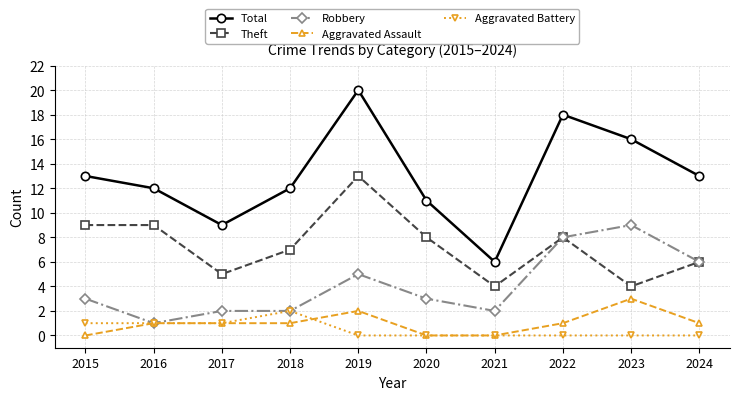

How many series are shown in this chart?

5